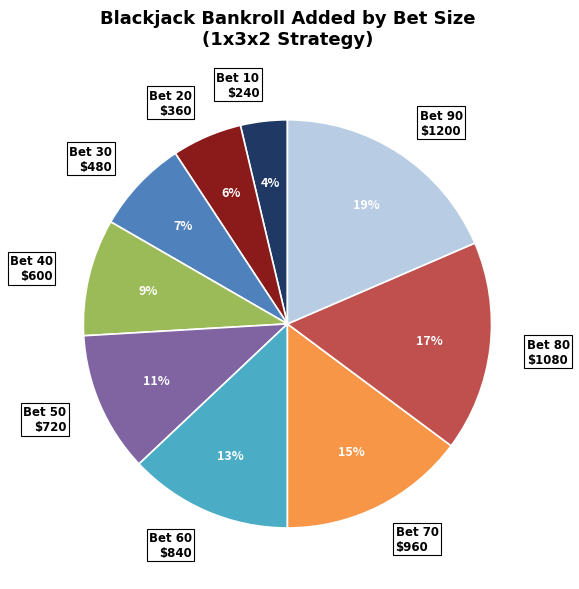

What is the smallest slice in the pie chart?

Bet 10 $240